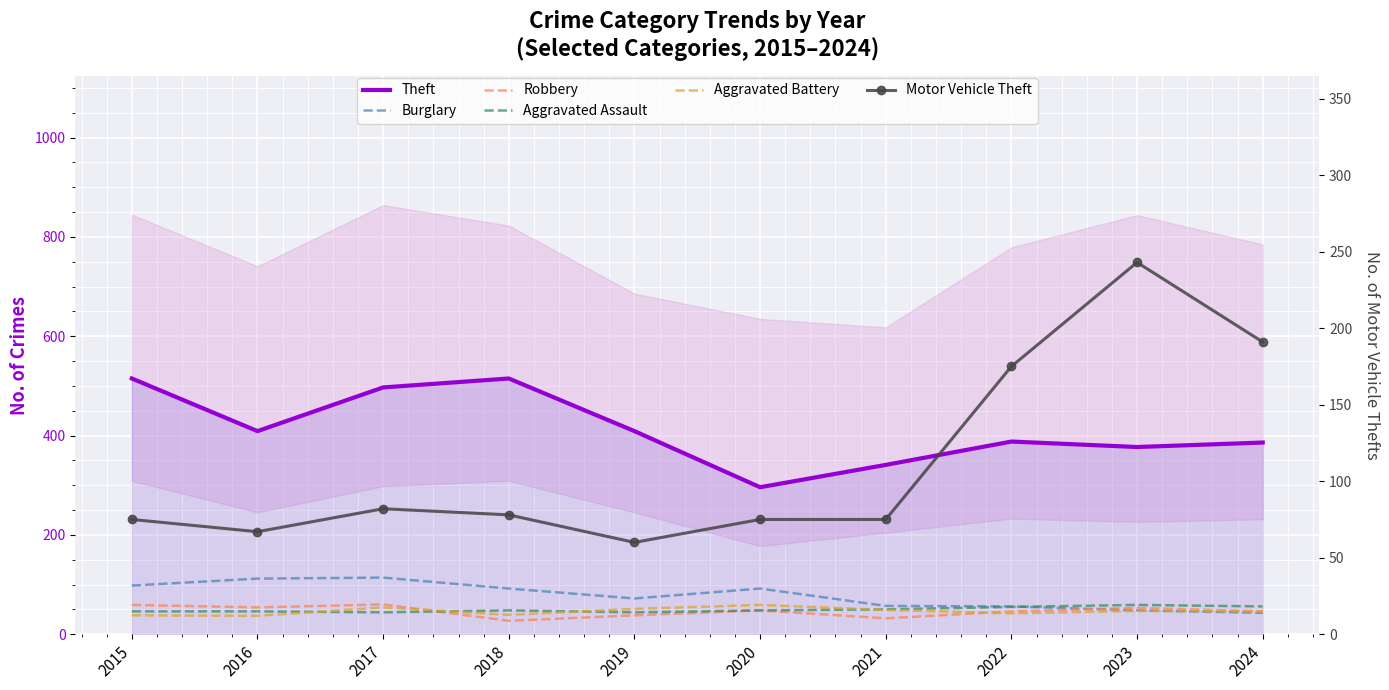

Which series changed the most between 2015 and 2024?

Theft